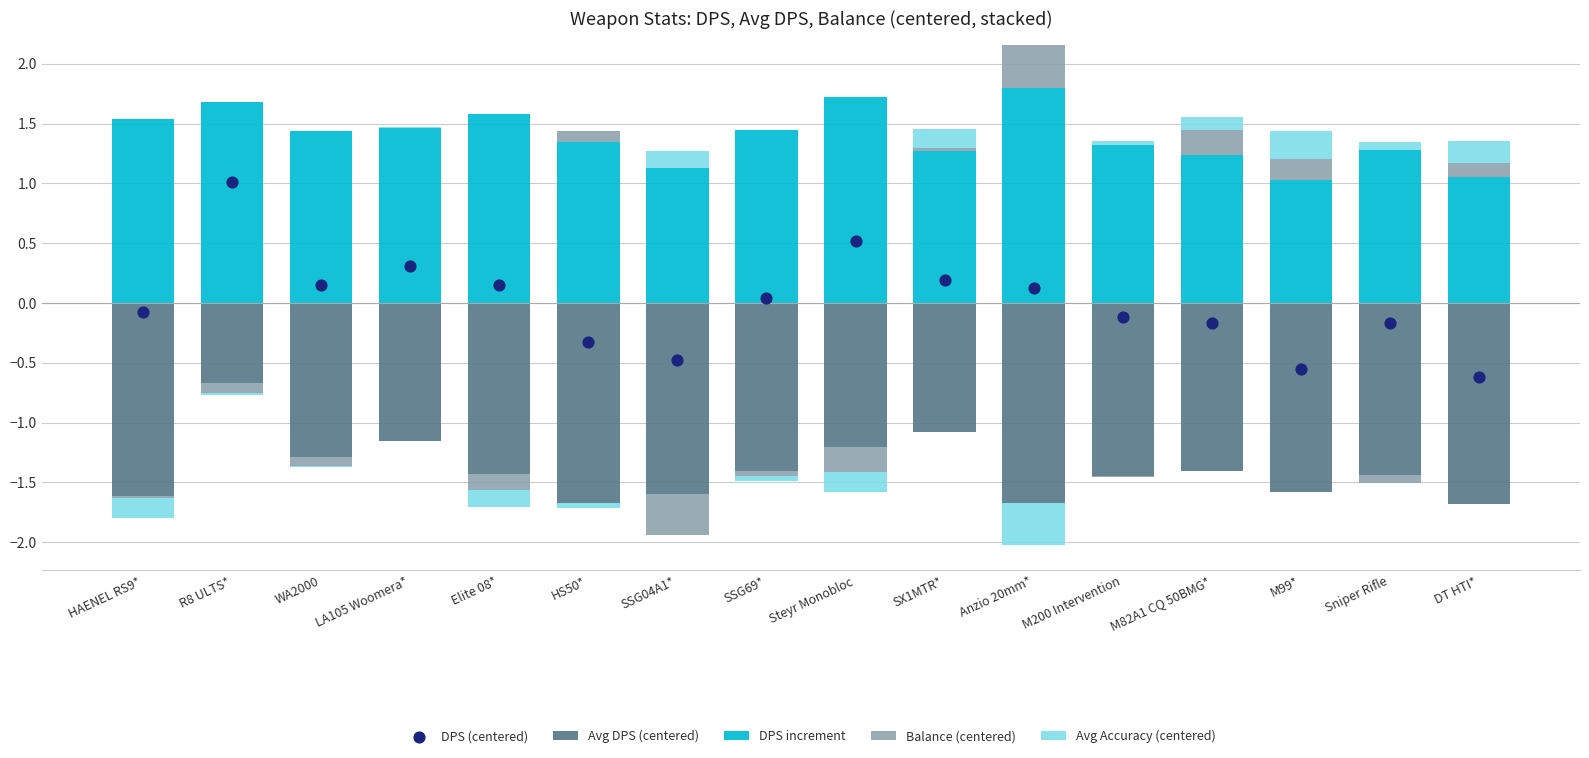

Which series reaches the maximum Y coordinate?

DPS increment